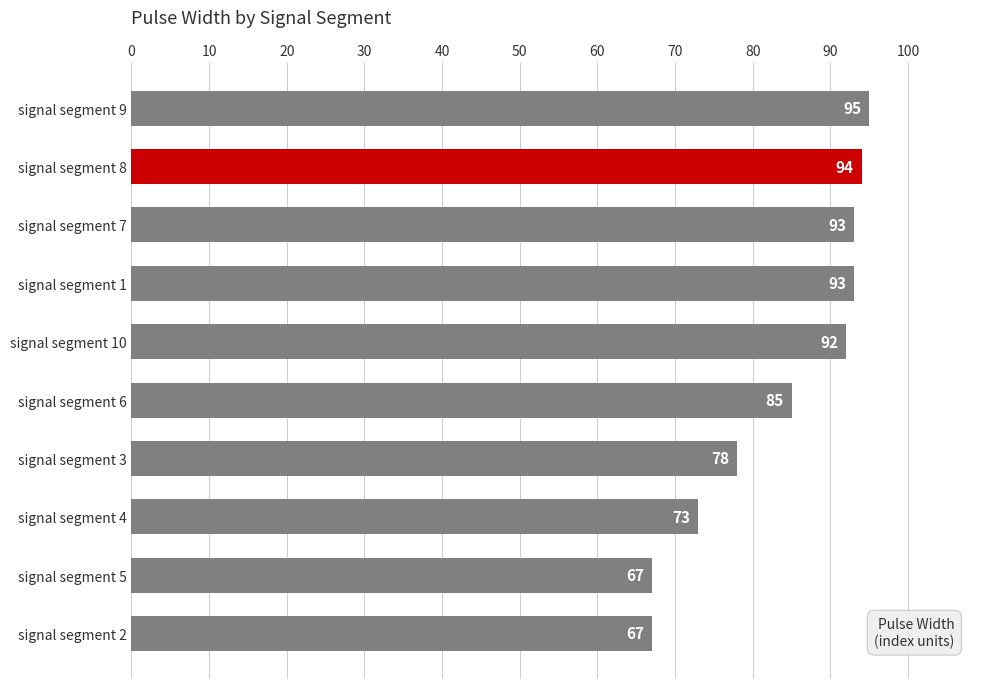

The chart shows a value of 88 at signal segment 2. True or false?

False